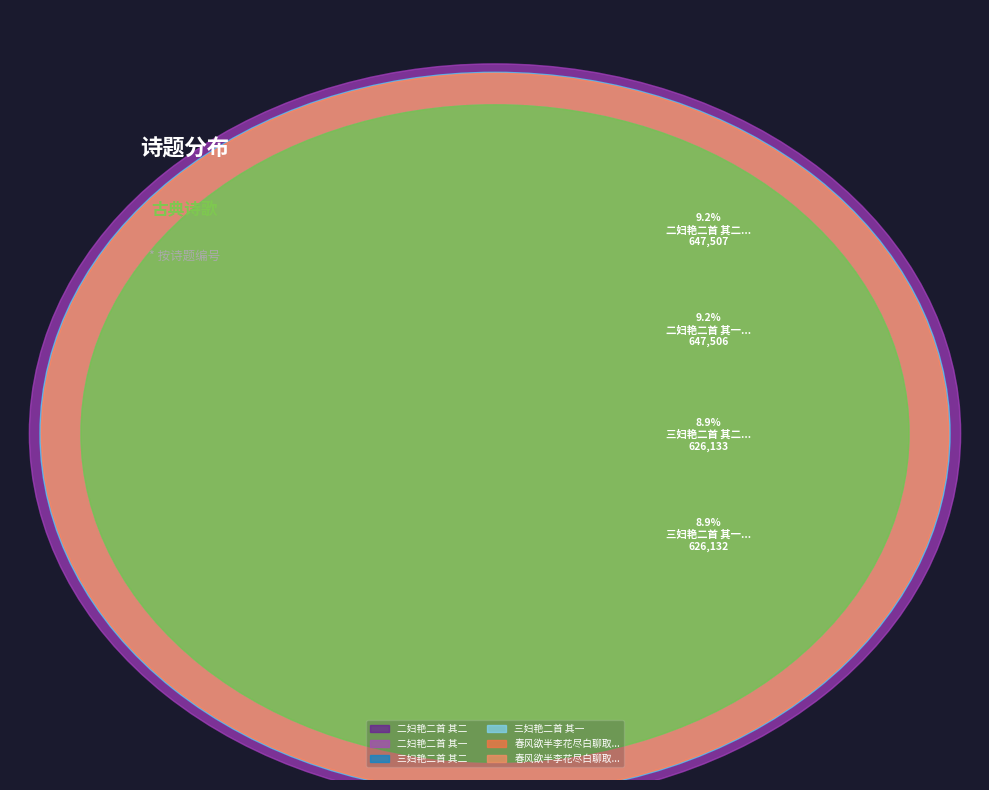

What is the smallest slice in the pie chart?

三妇艳二首 其一